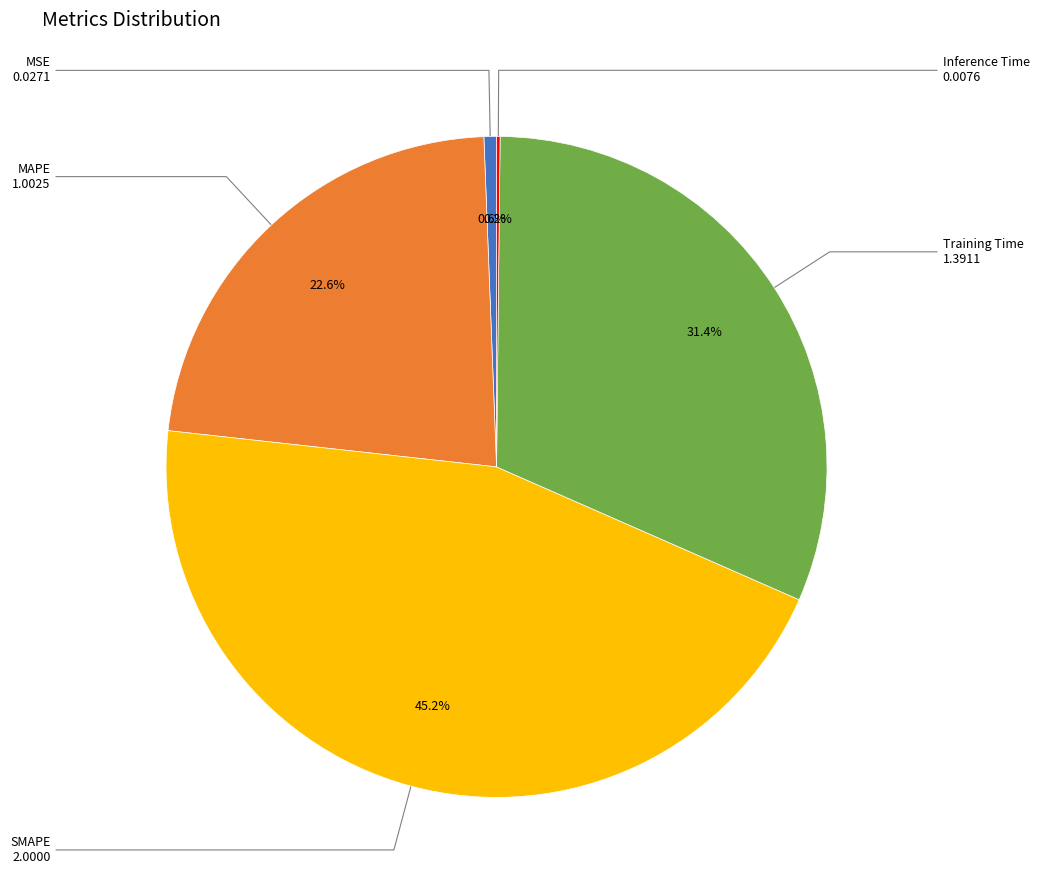

Does any single category account for the majority?

No